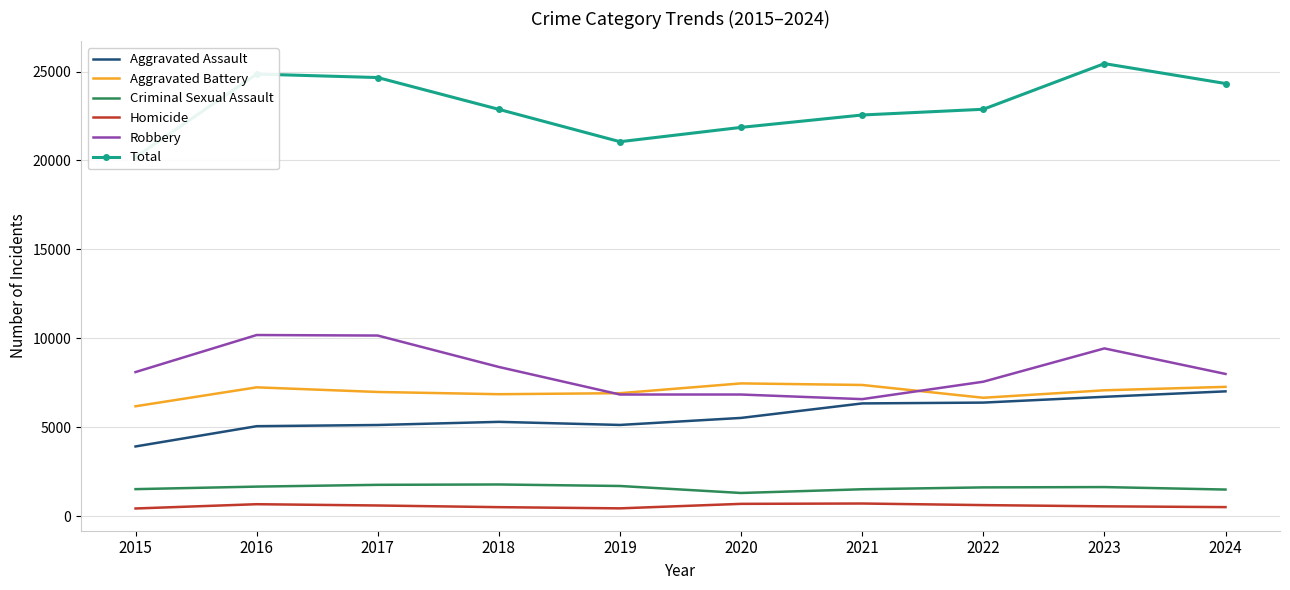

Reading right to left, transcribe all the data shown in this chart.

Aggravated Assault: 2024=7024	2023=6718	2022=6392	2021=6346	2020=5531	2019=5136	2018=5310	2017=5133	2016=5066	2015=3927
Aggravated Battery: 2024=7277	2023=7084	2022=6664	2021=7383	2020=7471	2019=6921	2018=6864	2017=6989	2016=7250	2015=6186
Criminal Sexual Assault: 2024=1505	2023=1644	2022=1626	2021=1521	2020=1312	2019=1705	2018=1790	2017=1770	2016=1670	2015=1528
Homicide: 2024=518	2023=562	2022=631	2021=720	2020=701	2019=448	2018=515	2017=609	2016=681	2015=441
Robbery: 2024=8003	2023=9438	2022=7566	2021=6587	2020=6846	2019=6846	2018=8395	2017=10161	2016=10190	2015=8108
Total: 2024=24327	2023=25446	2022=22879	2021=22557	2020=21861	2019=21056	2018=22874	2017=24662	2016=24857	2015=20190